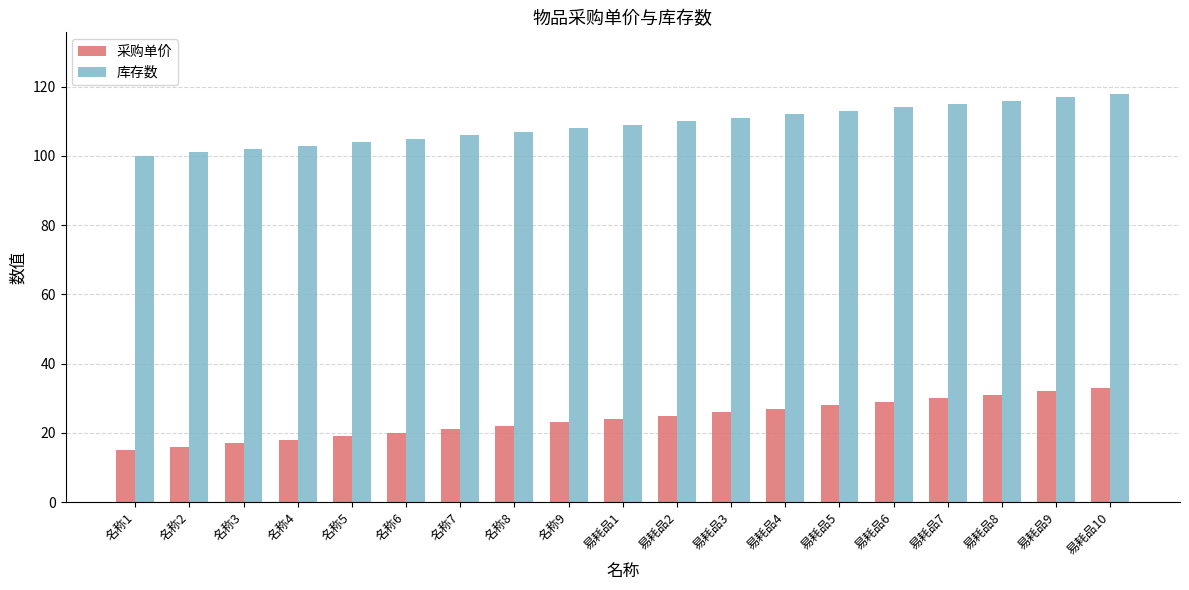

What is the greatest value displayed?

118